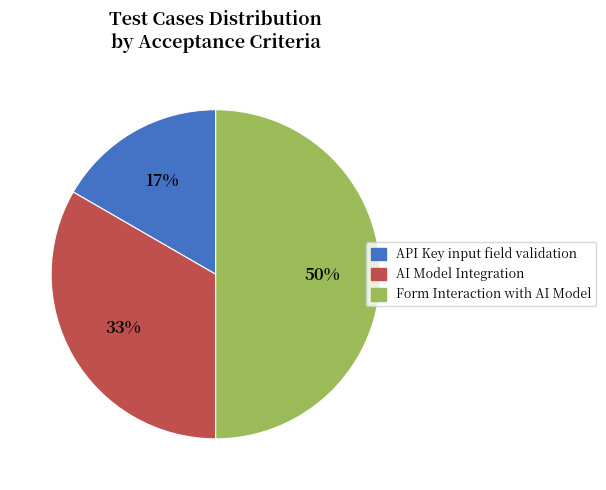

Which category has the biggest portion of the pie?

Form Interaction with AI Model